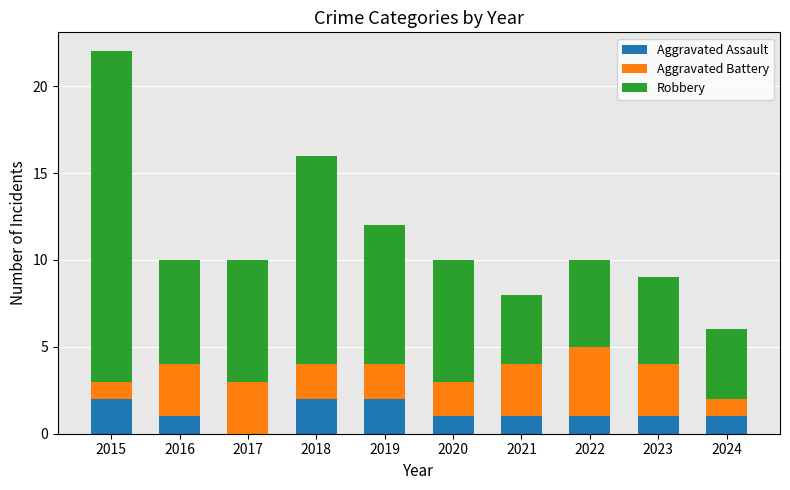

What is the sum of the Aggravated Assault values at 2015 and 2023?

3